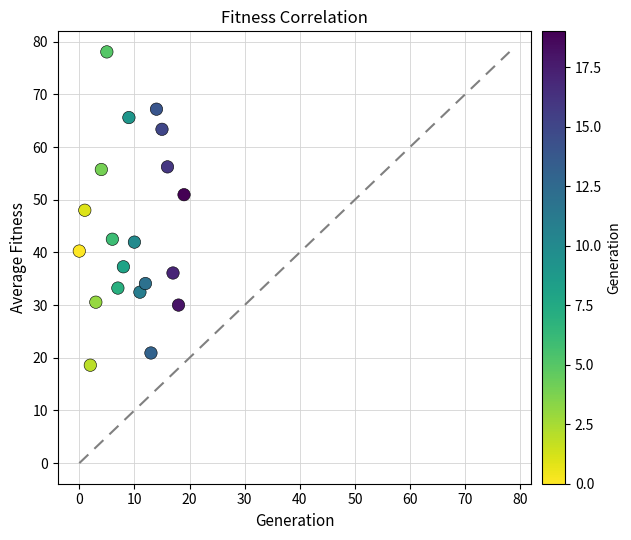

What is the range of Y values (max minus min)?

59.5